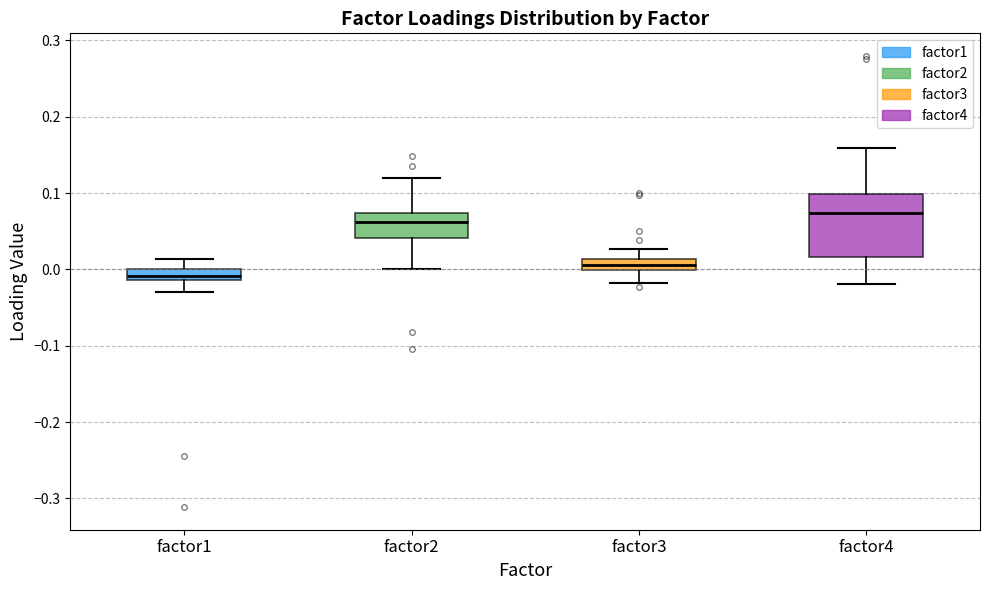

Which box's median line is the highest?

factor4